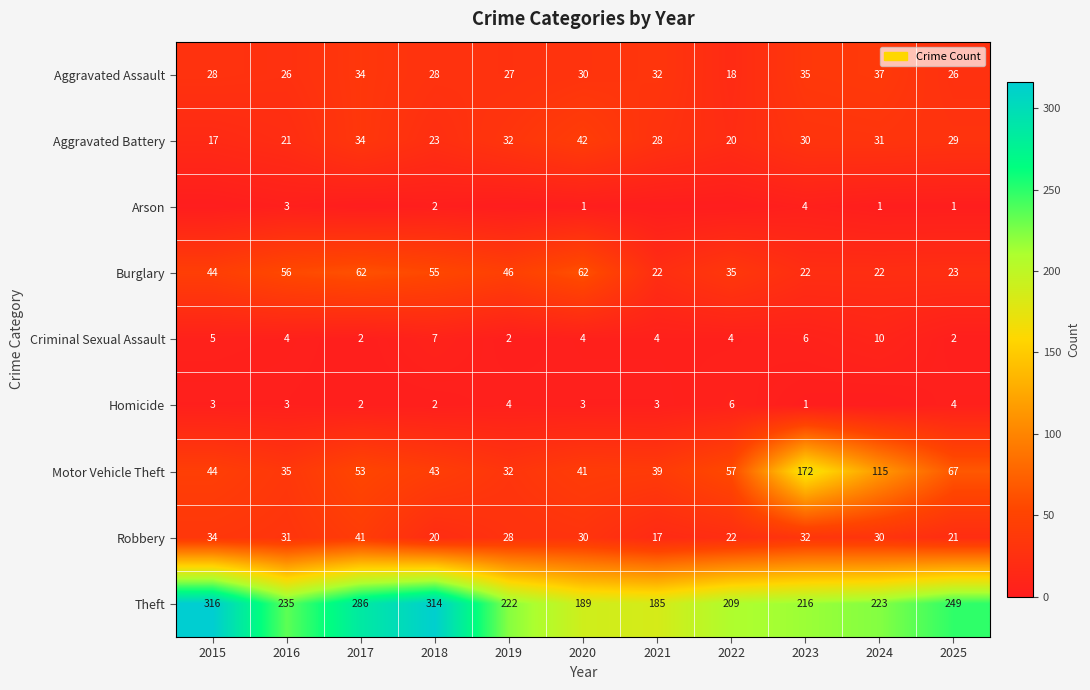

Rank the series at 2023 from lowest to highest value.

Homicide, Arson, Criminal Sexual Assault, Burglary, Aggravated Battery, Robbery, Aggravated Assault, Motor Vehicle Theft, Theft